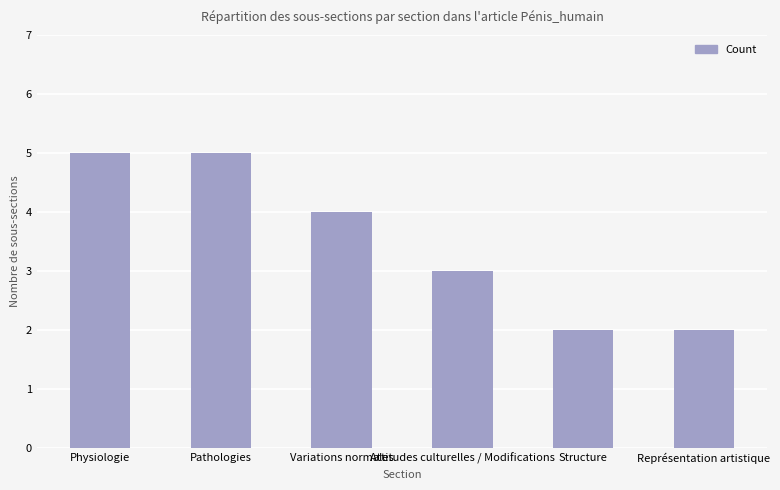

What is the label of the 3rd bar from the left?

Variations normales